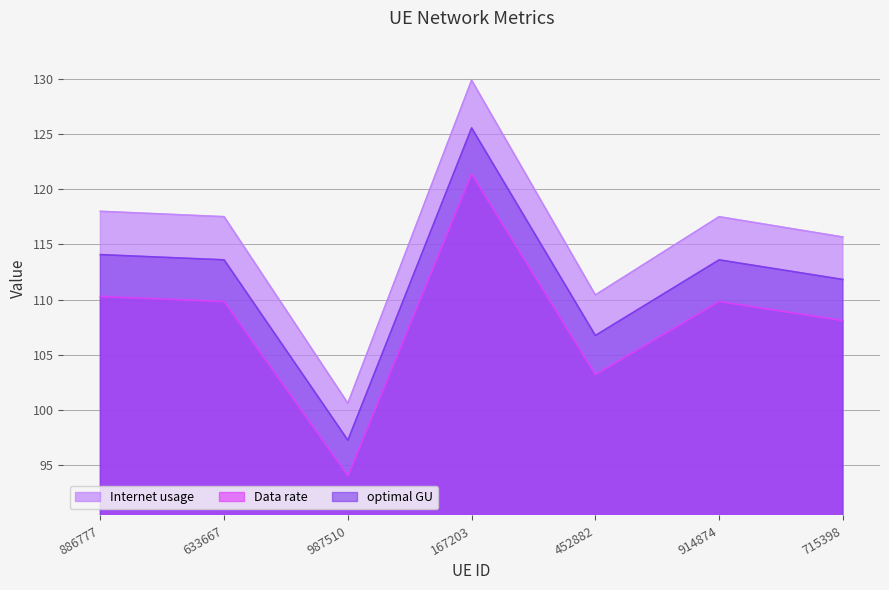

The Internet usage series shows 129.9 at 167203. True or false?

True